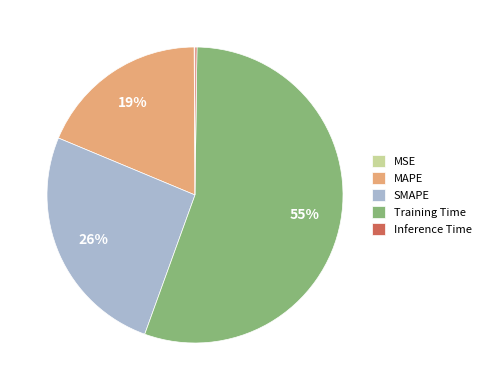

Is the sum of MAPE and SMAPE greater than half?

No